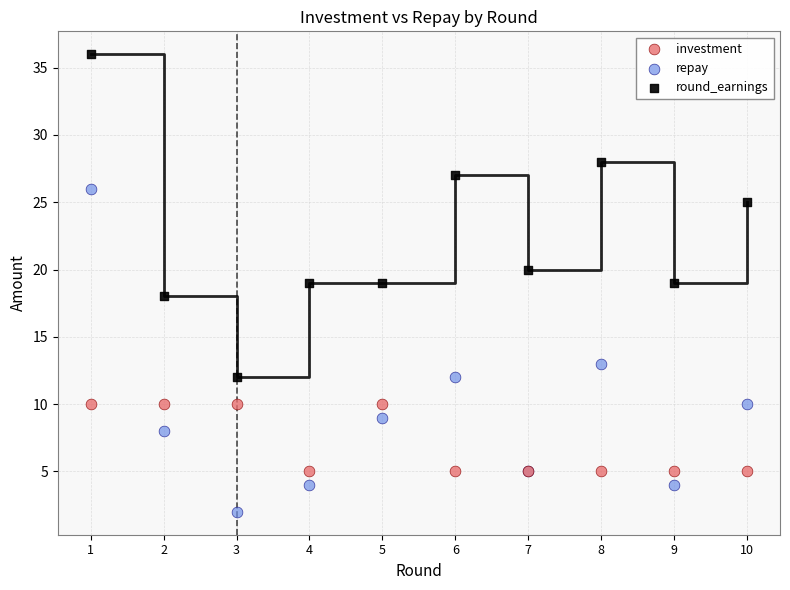

What is the X range (max minus min) for the scatter plot?

9